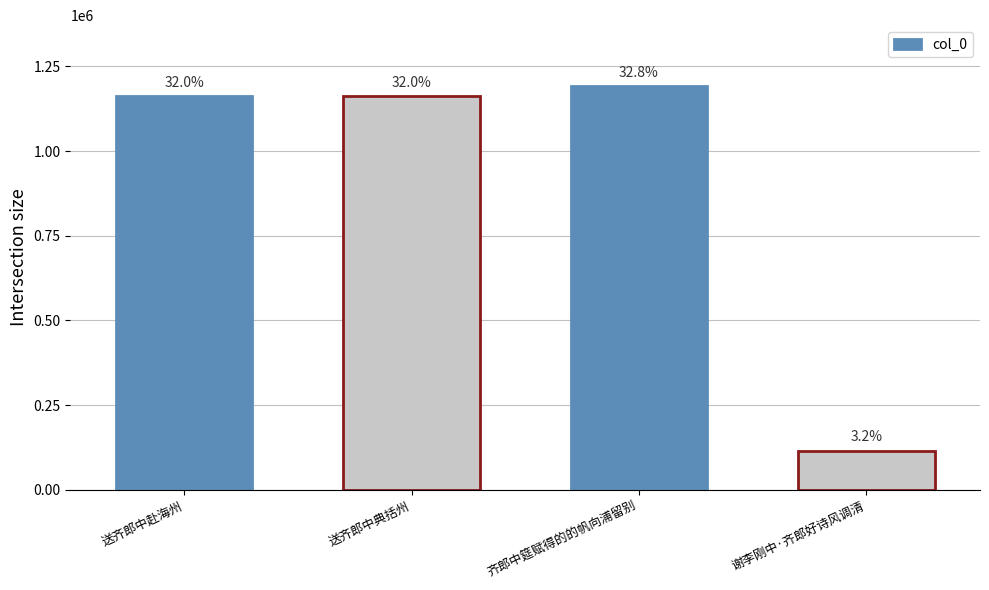

At which label is the value closest to 654513?

送齐郎中赴海州